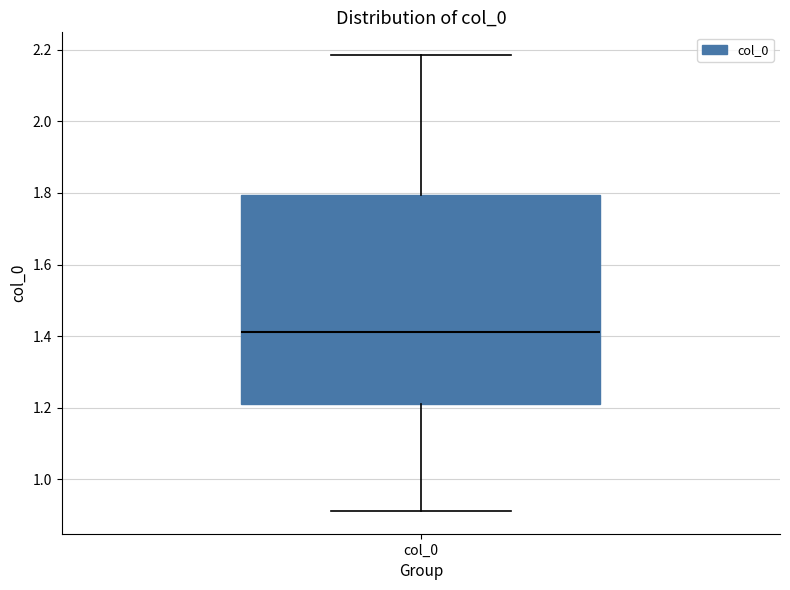

Transcribe this box plot: give where the median line is, the range the box spans, and where the two whiskers end, as read against the y-axis. The values are not printed on the chart, so give them approximately, as read against the axis.

median 1.42, box 1.22 to 1.80, whiskers 0.92 to 2.18